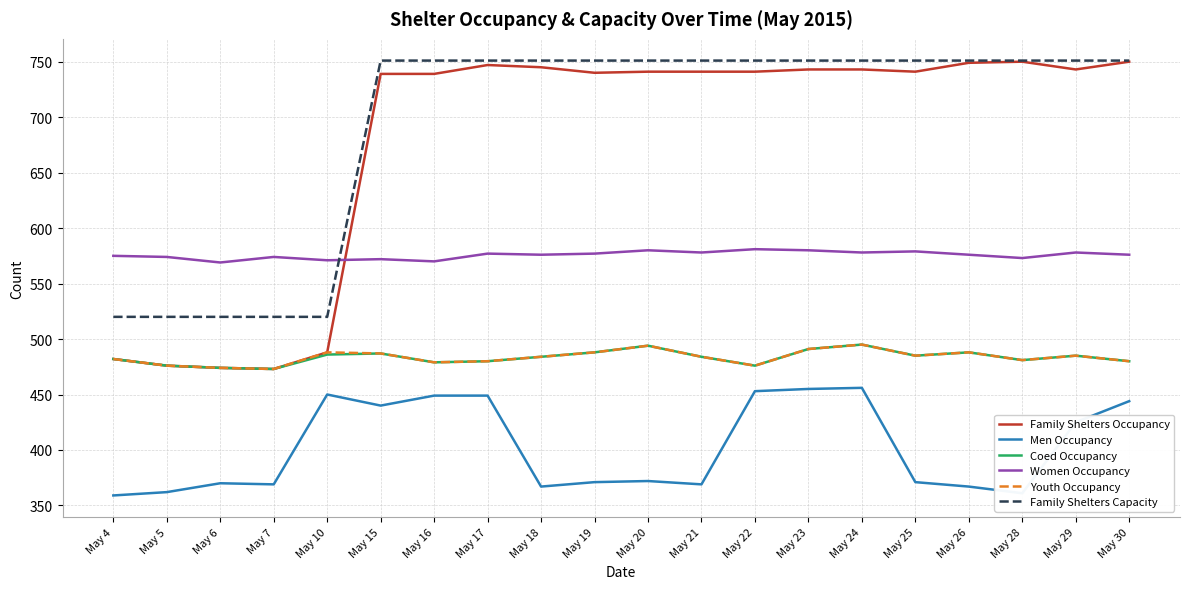

What is the total value across all series at May 21?

3407